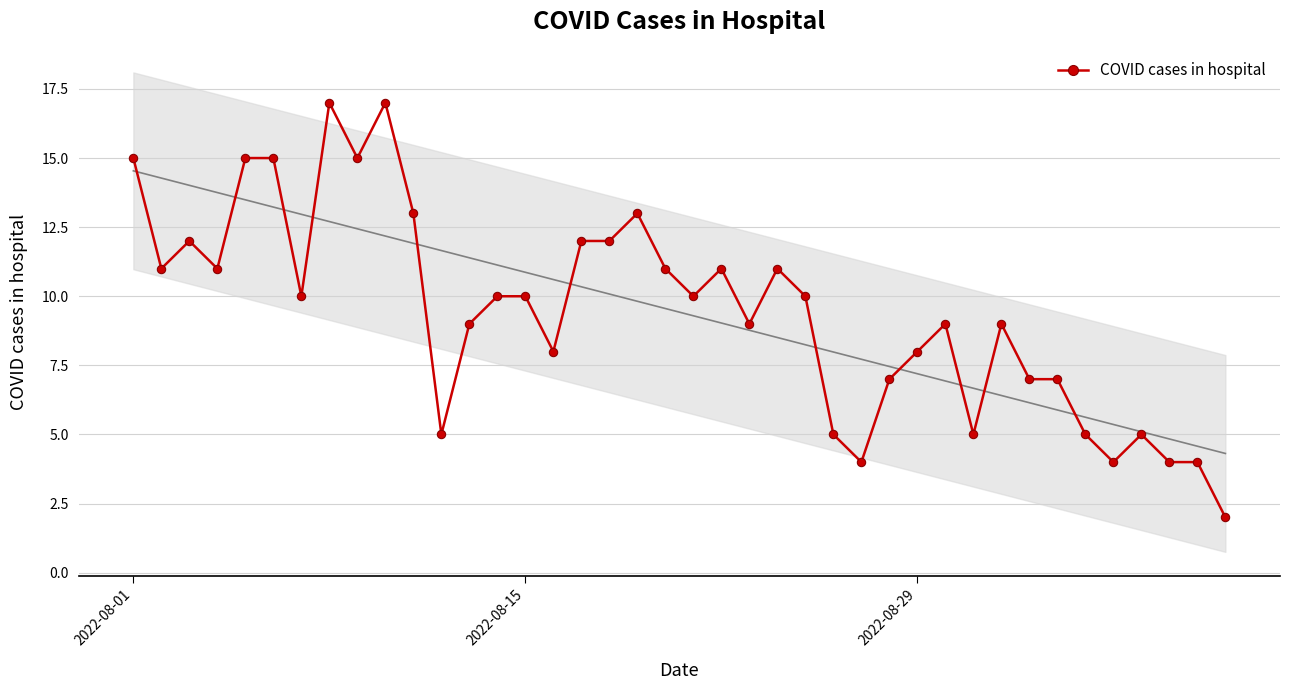

Reading left to right, transcribe all the data shown in this chart.

15	11	12	11	15	15	10	17	15	17	13	5	9	10	10	8	12	12	13	11	10	11	9	11	10	5	4	7	8	9	5	9	7	7	5	4	5	4	4	2